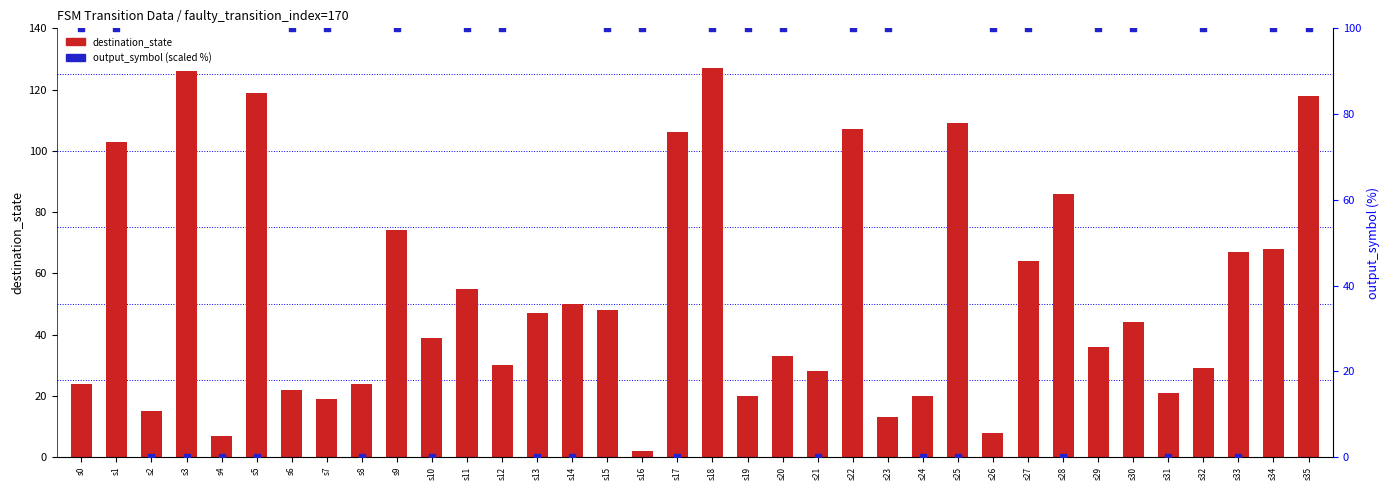

Which series has the largest Y range (max minus min)?

destination_state